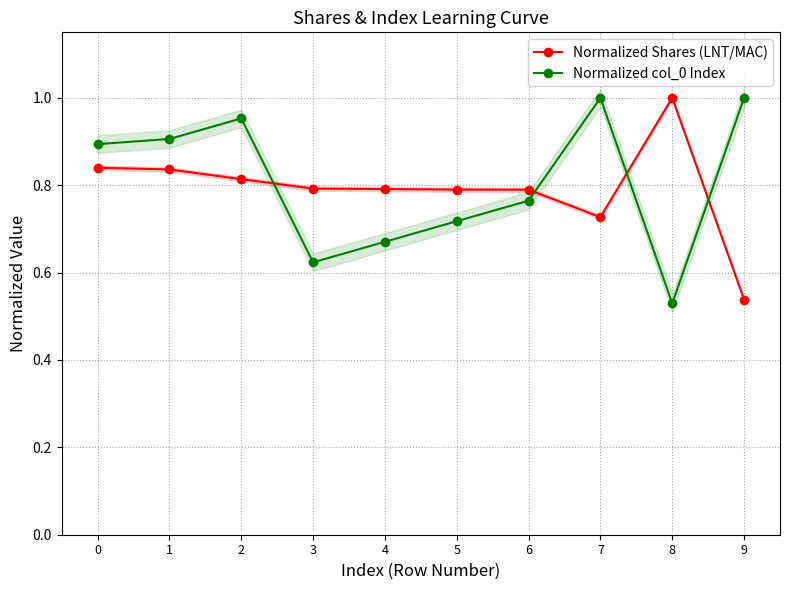

What is the approximate value of Normalized col_0 Index at 6?

0.8